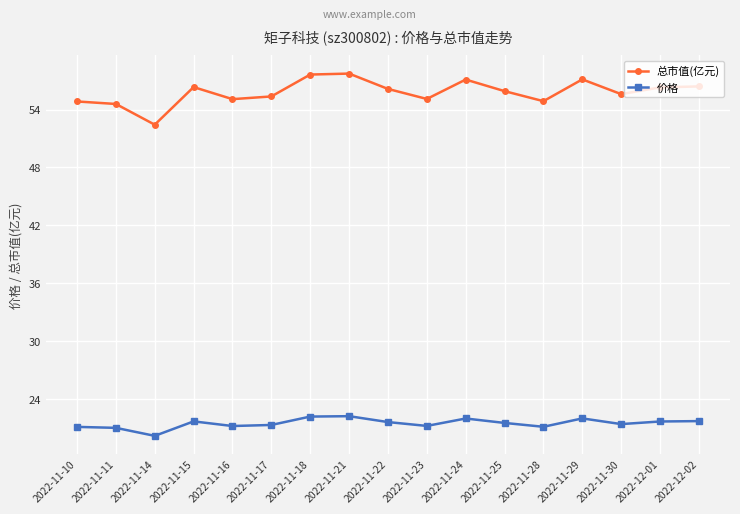

How many data points does each series have?

17